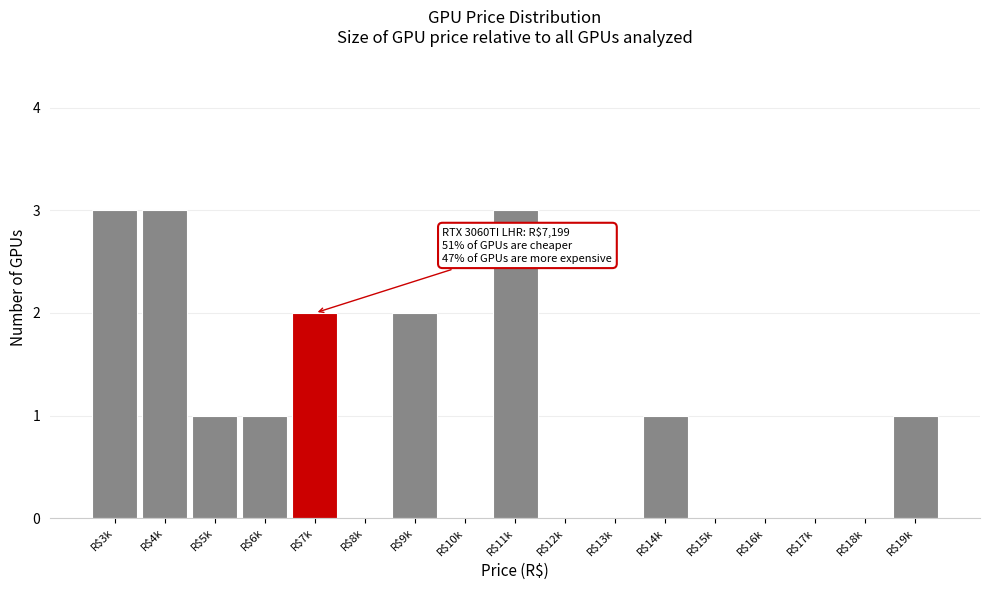

What is the sum of all values?

17